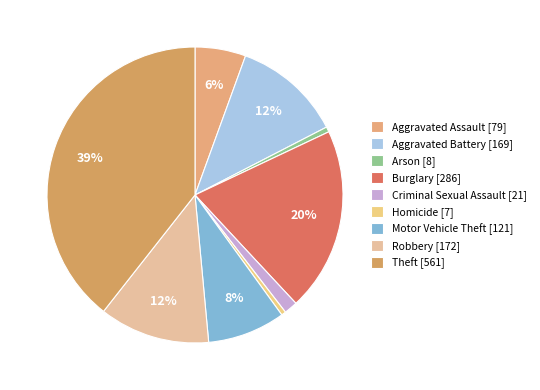

Combined, what portion of the pie is Criminal Sexual Assault and Robbery?

13.6%